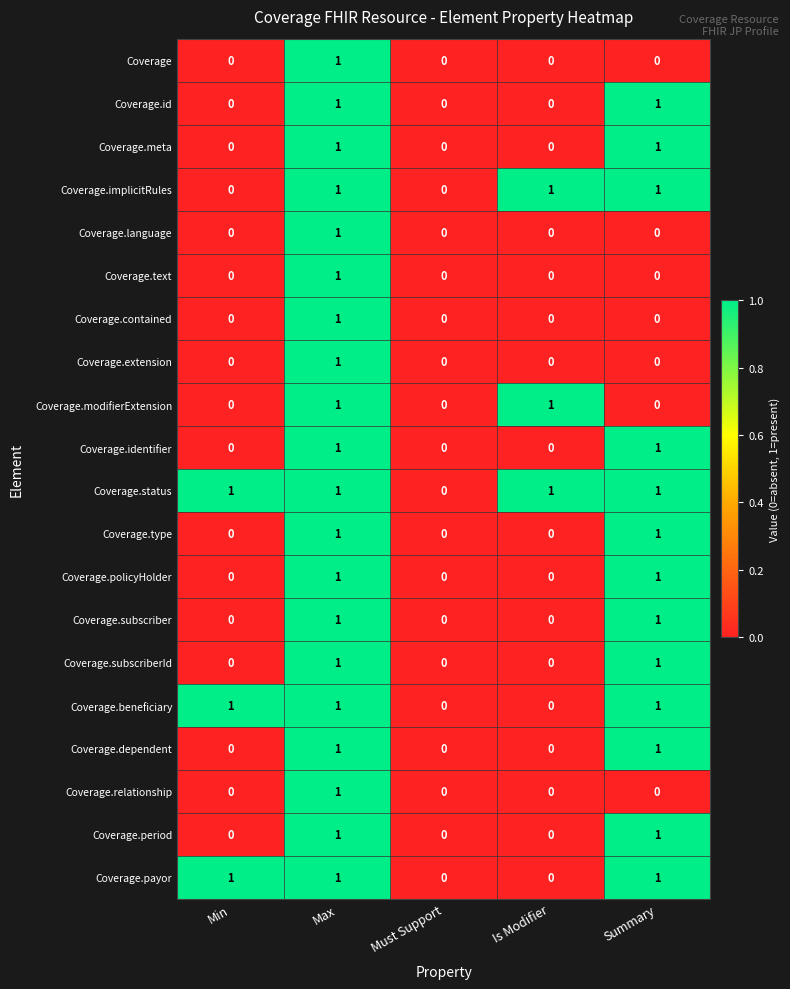

Is it true that Coverage.type equals 1 at Summary?

True